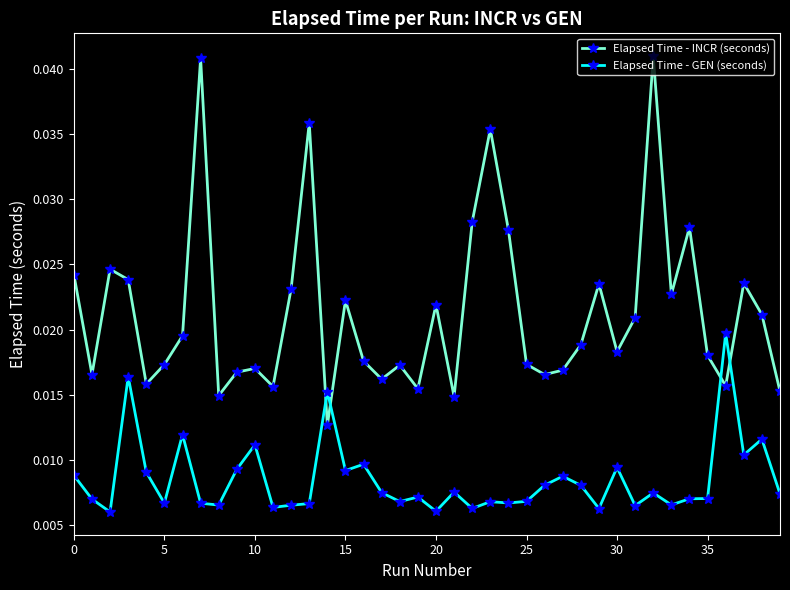

Rank the series by their maximum value, from highest to lowest.

Elapsed Time - INCR (seconds), Elapsed Time - GEN (seconds)